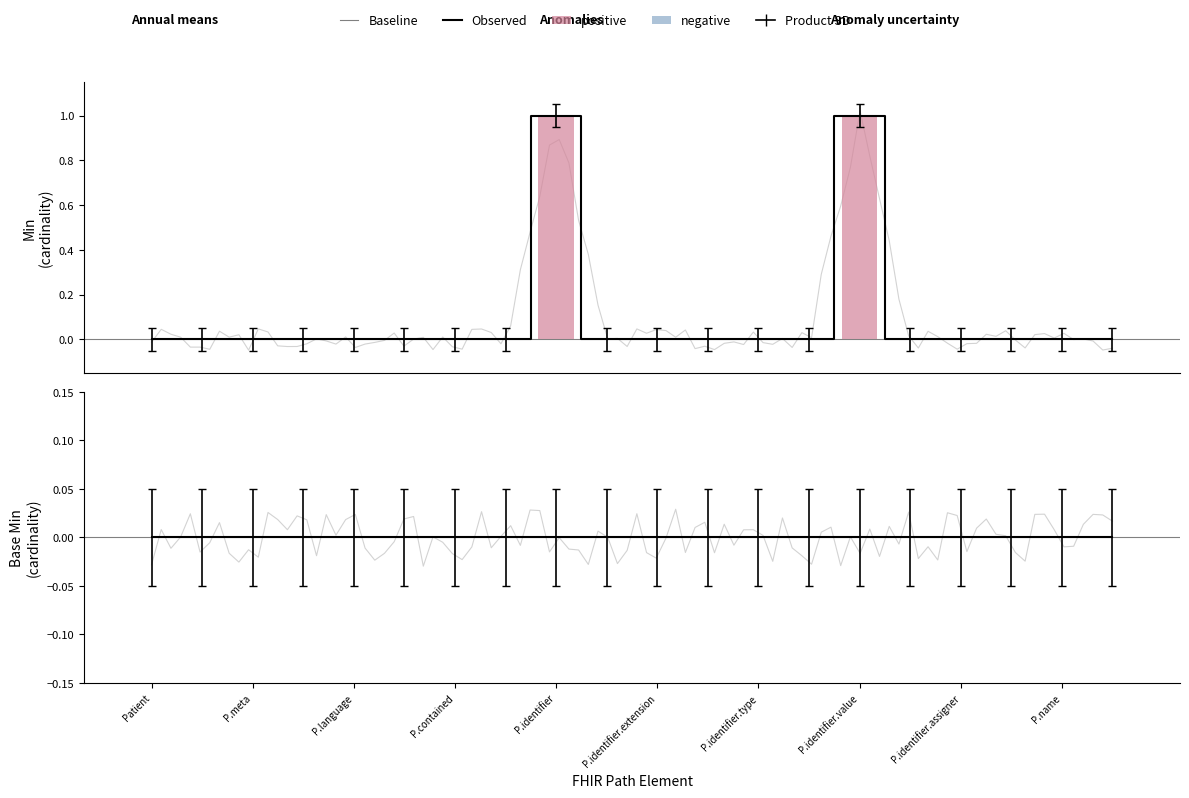

Rank the categories by value from highest to lowest.

Patient.identifier, Patient.identifier.value, Patient, Patient.id, Patient.meta, Patient.implicitRules, Patient.language, Patient.text, Patient.contained, Patient.extension, Patient.identifier.id, Patient.identifier.extension, Patient.identifier.use, Patient.identifier.type, Patient.identifier.system, Patient.identifier.period, Patient.identifier.assigner, Patient.active, Patient.name, Patient.telecom